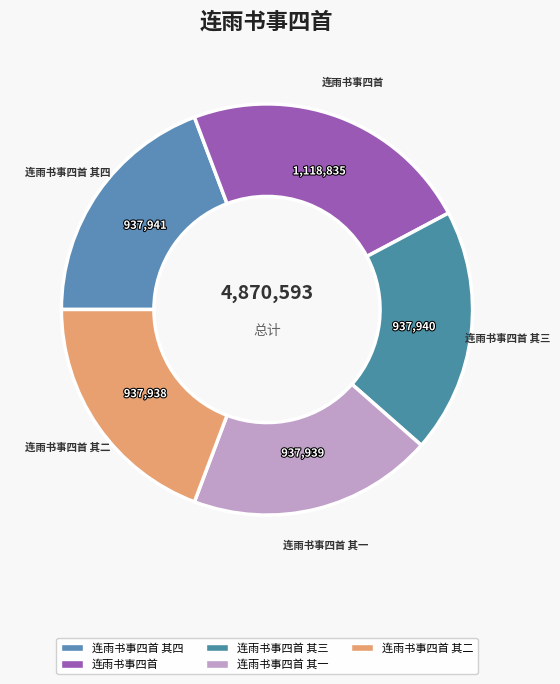

How many slices are in this pie chart?

5